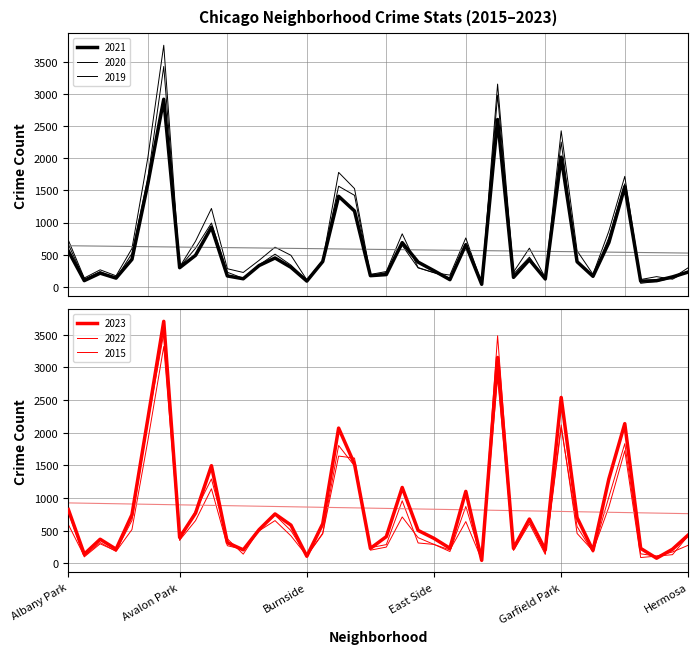

Reading right to left, list all the values displayed in this chart.

2021: Hermosa=230	Hegewisch=154	Greektown=95	Grant Park=88	Grand Crossing=1557	Grand Boulevard=689	Gold Coast=163	Garfield Ridge=390	Garfield Park=2017	Galewood=122	Gage Park=420	Fuller Park=147	Englewood=2603	Edison Park=39	Edgewater=655	East Village=111	East Side=250	Dunning=384	Douglas=687	Clearing=190	Chinatown=173	Chicago Lawn=1179	Chatham=1408	Calumet Heights=393	Burnside=89	Bucktown=303	Brighton Park=448	Bridgeport=331	Boystown=125	Beverly=169	Belmont Cragin=927	Avondale=490	Avalon Park=297	Austin=2918	Auburn Gresham=1605	Ashburn=427	Armour Square=135	Archer Heights=212	Andersonville=96	Albany Park=555
2019: Hermosa=248	Hegewisch=118	Greektown=158	Grant Park=113	Grand Crossing=1718	Grand Boulevard=867	Gold Coast=195	Garfield Ridge=560	Garfield Park=2427	Galewood=144	Gage Park=601	Fuller Park=229	Englewood=3154	Edison Park=56	Edgewater=760	East Village=182	East Side=219	Dunning=299	Douglas=824	Clearing=238	Chinatown=192	Chicago Lawn=1528	Chatham=1780	Calumet Heights=408	Burnside=108	Bucktown=490	Brighton Park=616	Bridgeport=412	Boystown=223	Beverly=281	Belmont Cragin=1219	Avondale=710	Avalon Park=309	Austin=3758	Auburn Gresham=2010	Ashburn=596	Armour Square=171	Archer Heights=264	Andersonville=137	Albany Park=724
2020: Hermosa=298	Hegewisch=137	Greektown=84	Grant Park=54	Grand Crossing=1602	Grand Boulevard=766	Gold Coast=156	Garfield Ridge=386	Garfield Park=2252	Galewood=109	Gage Park=461	Fuller Park=199	Englewood=2979	Edison Park=57	Edgewater=666	East Village=136	East Side=220	Dunning=294	Douglas=644	Clearing=222	Chinatown=173	Chicago Lawn=1423	Chatham=1565	Calumet Heights=404	Burnside=101	Bucktown=338	Brighton Park=508	Bridgeport=341	Boystown=132	Beverly=226	Belmont Cragin=992	Avondale=600	Avalon Park=307	Austin=3428	Auburn Gresham=1686	Ashburn=519	Armour Square=130	Archer Heights=236	Andersonville=117	Albany Park=660
2015: Hermosa=425	Hegewisch=135	Greektown=113	Grant Park=91	Grand Crossing=1724	Grand Boulevard=864	Gold Coast=192	Garfield Ridge=460	Garfield Park=2120	Galewood=156	Gage Park=682	Fuller Park=243	Englewood=3484	Edison Park=57	Edgewater=641	East Village=207	East Side=292	Dunning=395	Douglas=712	Clearing=251	Chinatown=204	Chicago Lawn=1612	Chatham=1643	Calumet Heights=453	Burnside=114	Bucktown=503	Brighton Park=740	Bridgeport=515	Boystown=143	Beverly=378	Belmont Cragin=1293	Avondale=806	Avalon Park=355	Austin=3520	Auburn Gresham=2162	Ashburn=659	Armour Square=192	Archer Heights=301	Andersonville=101	Albany Park=782
2022: Hermosa=280	Hegewisch=176	Greektown=113	Grant Park=148	Grand Crossing=1833	Grand Boulevard=1019	Gold Coast=173	Garfield Ridge=564	Garfield Park=2076	Galewood=139	Gage Park=608	Fuller Park=199	Englewood=2841	Edison Park=63	Edgewater=872	East Village=183	East Side=292	Dunning=314	Douglas=959	Clearing=289	Chinatown=242	Chicago Lawn=1492	Chatham=1805	Calumet Heights=465	Burnside=118	Bucktown=423	Brighton Park=656	Bridgeport=500	Boystown=214	Beverly=272	Belmont Cragin=1143	Avondale=656	Avalon Park=356	Austin=3319	Auburn Gresham=1880	Ashburn=519	Armour Square=184	Archer Heights=321	Andersonville=113	Albany Park=595
2023: Hermosa=438	Hegewisch=218	Greektown=81	Grant Park=231	Grand Crossing=2139	Grand Boulevard=1294	Gold Coast=200	Garfield Ridge=702	Garfield Park=2540	Galewood=210	Gage Park=680	Fuller Park=232	Englewood=3151	Edison Park=48	Edgewater=1103	East Village=233	East Side=384	Dunning=506	Douglas=1163	Clearing=411	Chinatown=231	Chicago Lawn=1520	Chatham=2071	Calumet Heights=608	Burnside=111	Bucktown=587	Brighton Park=758	Bridgeport=518	Boystown=209	Beverly=319	Belmont Cragin=1496	Avondale=771	Avalon Park=398	Austin=3704	Auburn Gresham=2214	Ashburn=747	Armour Square=219	Archer Heights=371	Andersonville=143	Albany Park=825